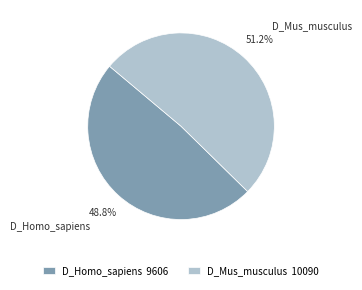

To the nearest percent, what is the average slice percentage?

50%